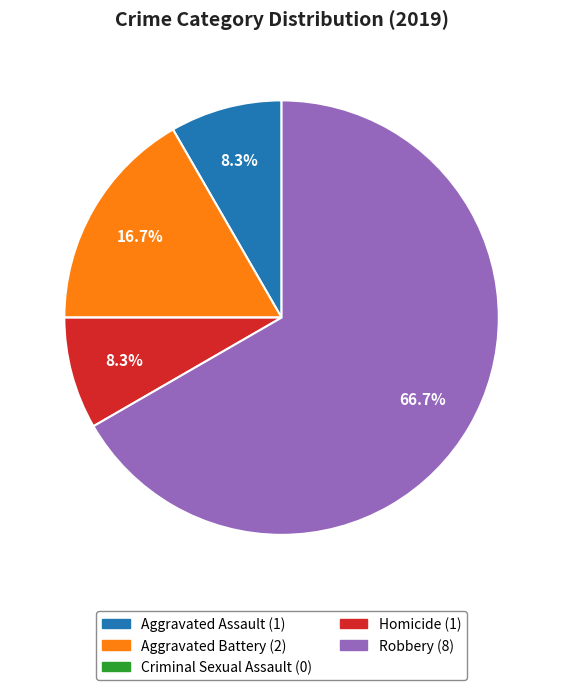

Which category has the biggest portion of the pie?

Robbery